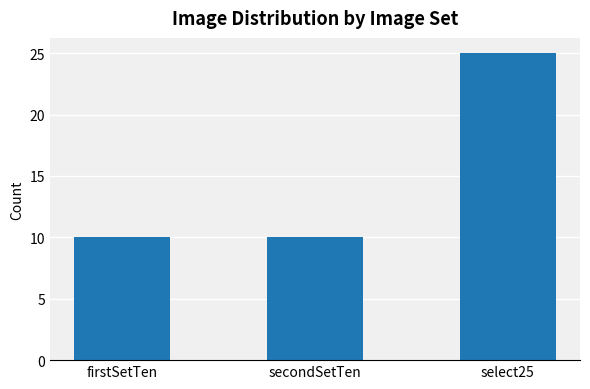

The value at firstSetTen is 16. True or false?

False